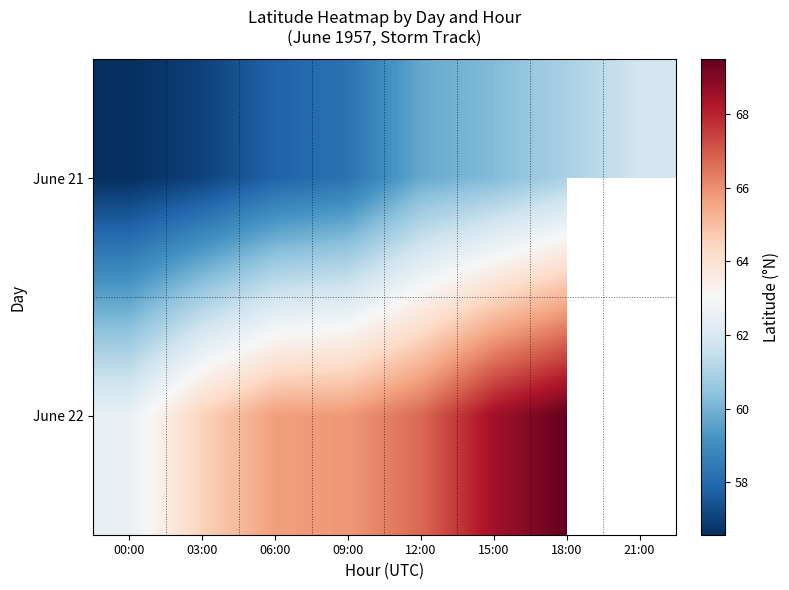

Between 21:00 and 06:00, which is larger?

21:00